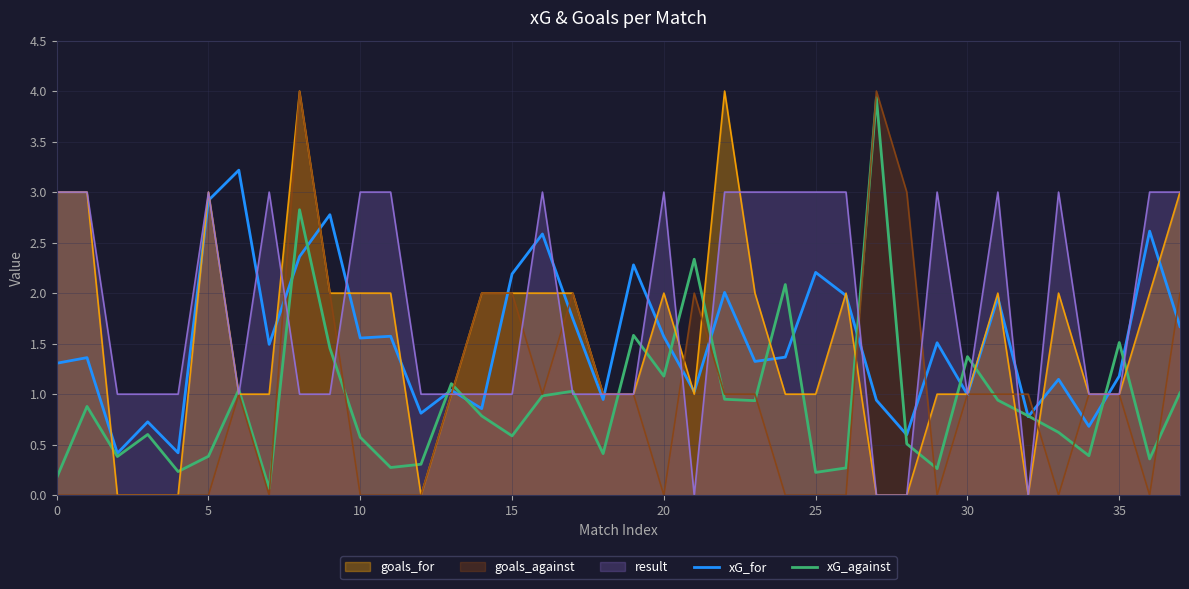

Is the value of xG_for at 24 greater than the value of xG_against at 36?

Yes